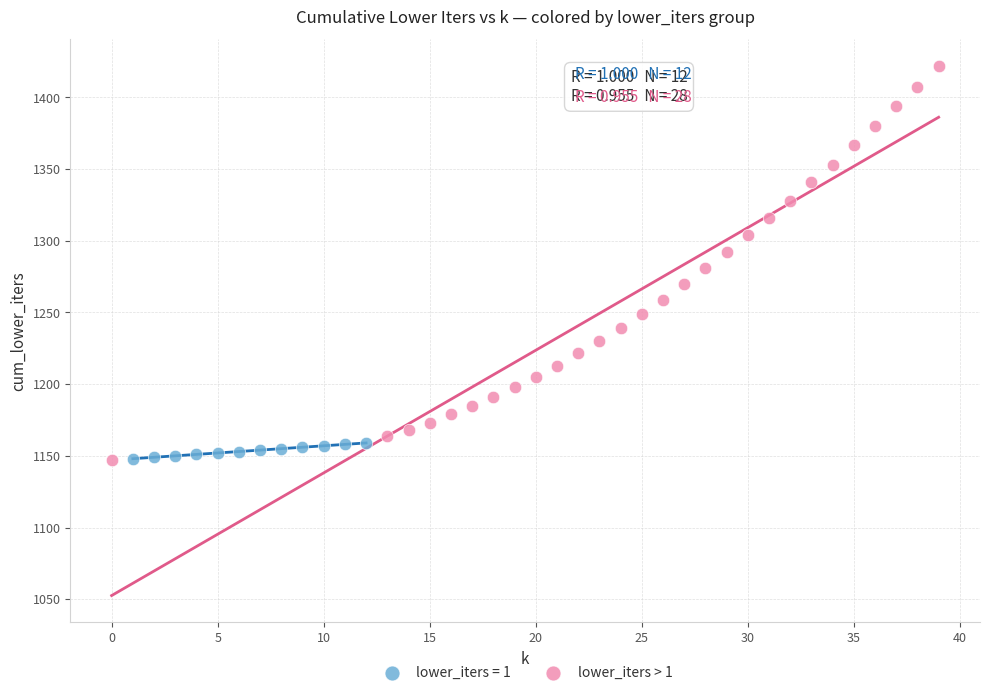

Which series reaches the maximum Y coordinate?

lower_iters > 1